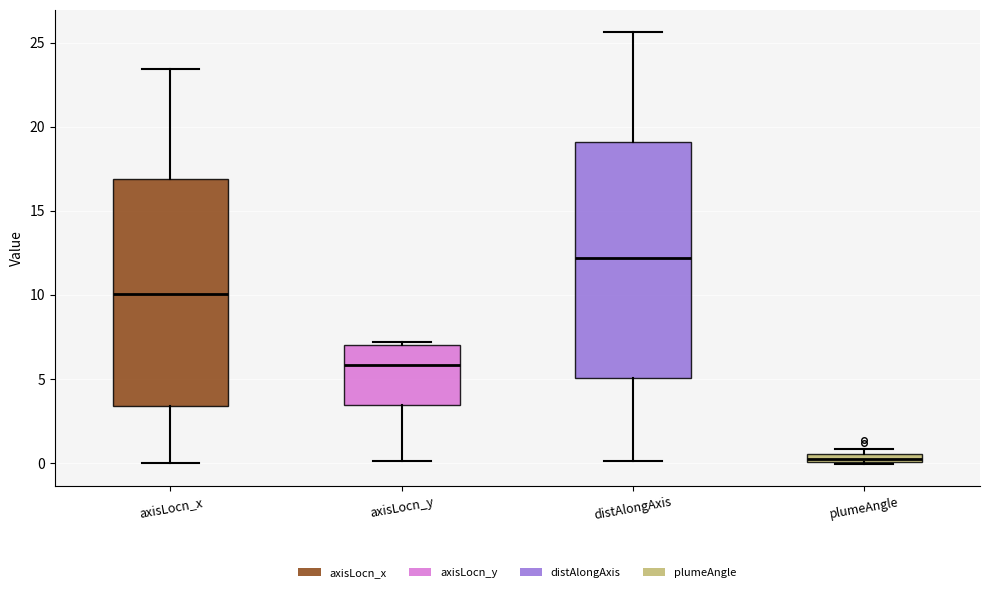

Comparing the boxes themselves (not the whiskers), which one is the tallest?

distAlongAxis